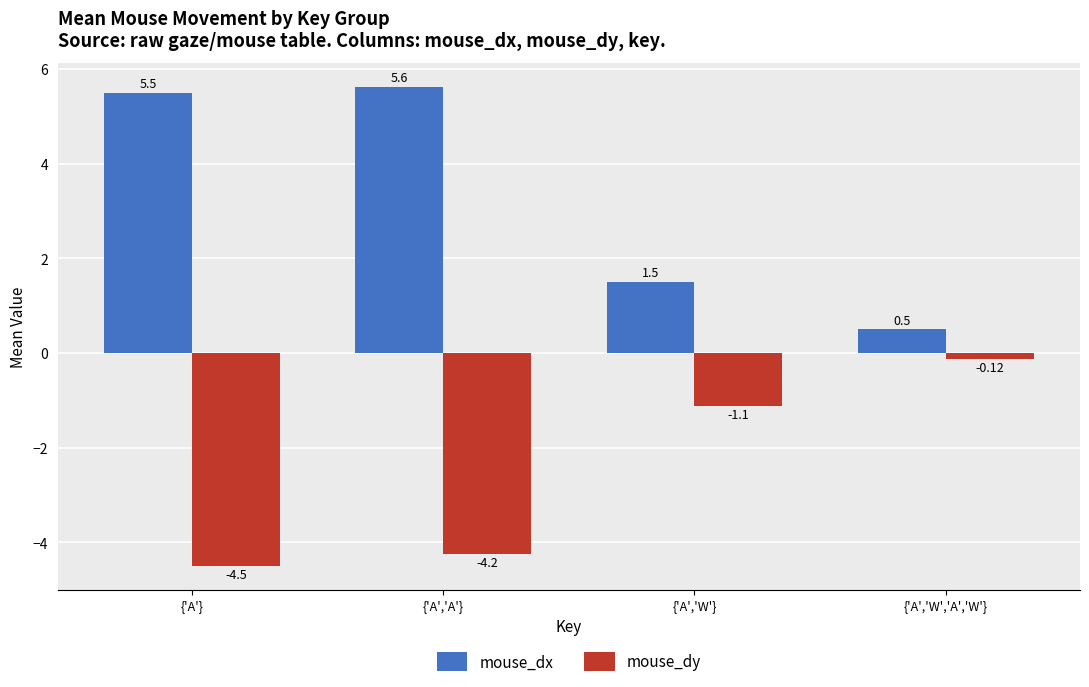

Which series has the largest range (max minus min)?

mouse_dx